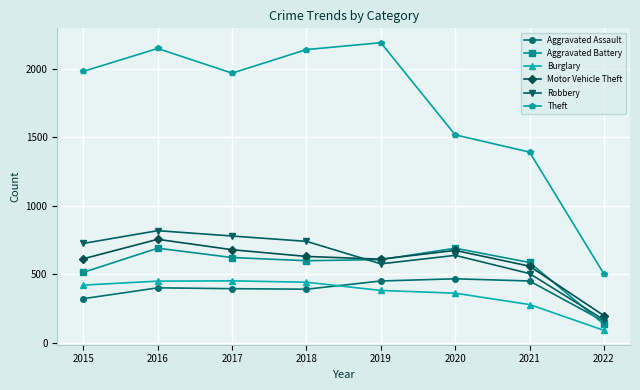

In Theft, how many points are lower than both neighbors (excluding endpoints)?

1